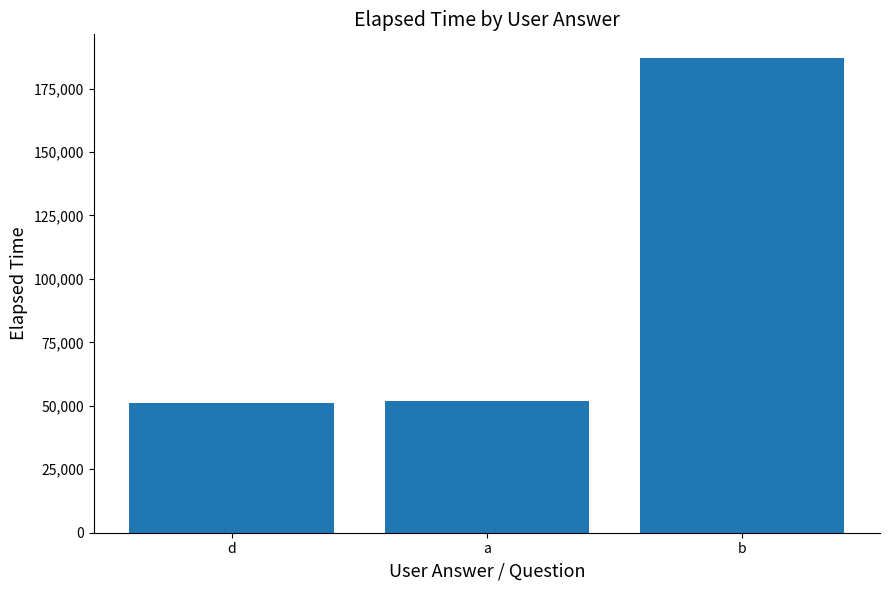

What is the difference between the maximum and second lowest values?

135000